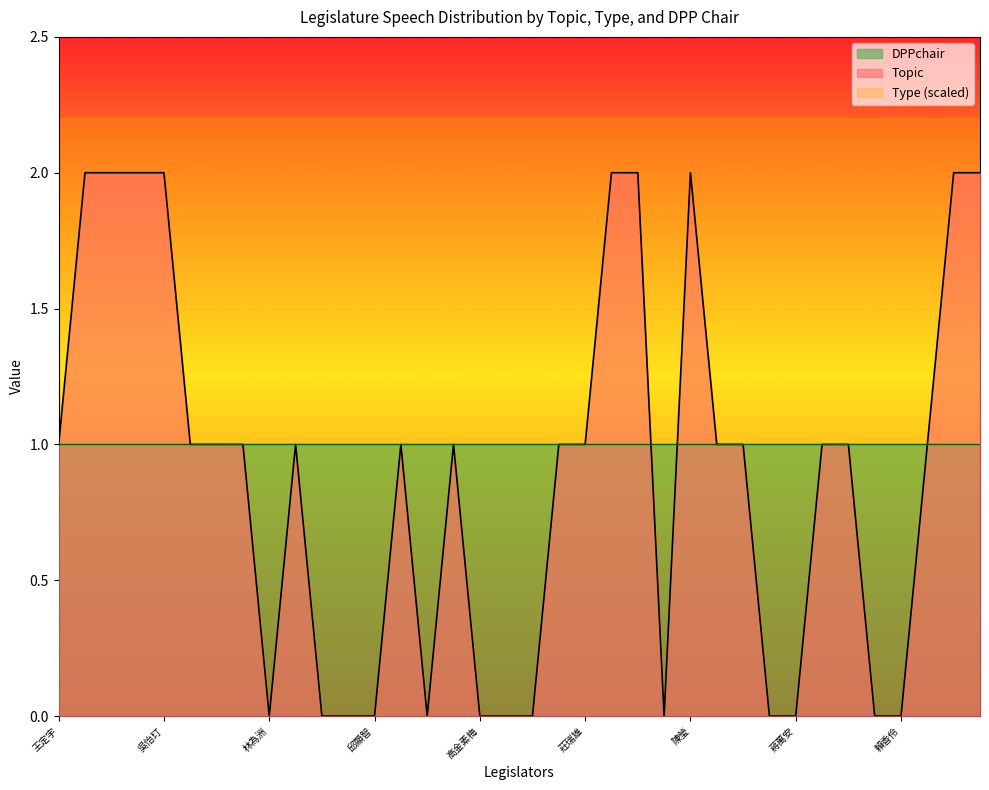

In Topic, how many points are lower than both neighbors (excluding endpoints)?

3